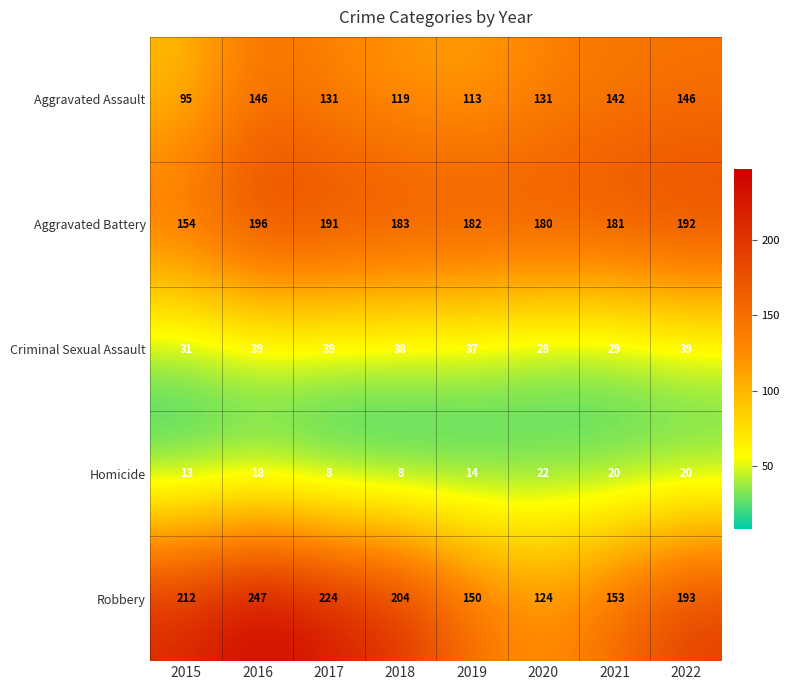

At which category does the chart reach its peak across all series?

2016